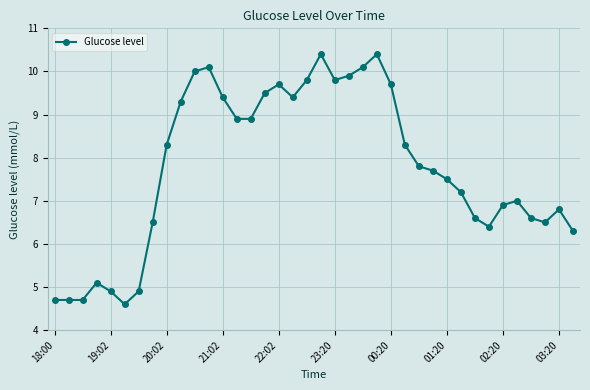

What is the difference between the maximum and second lowest values?

5.7